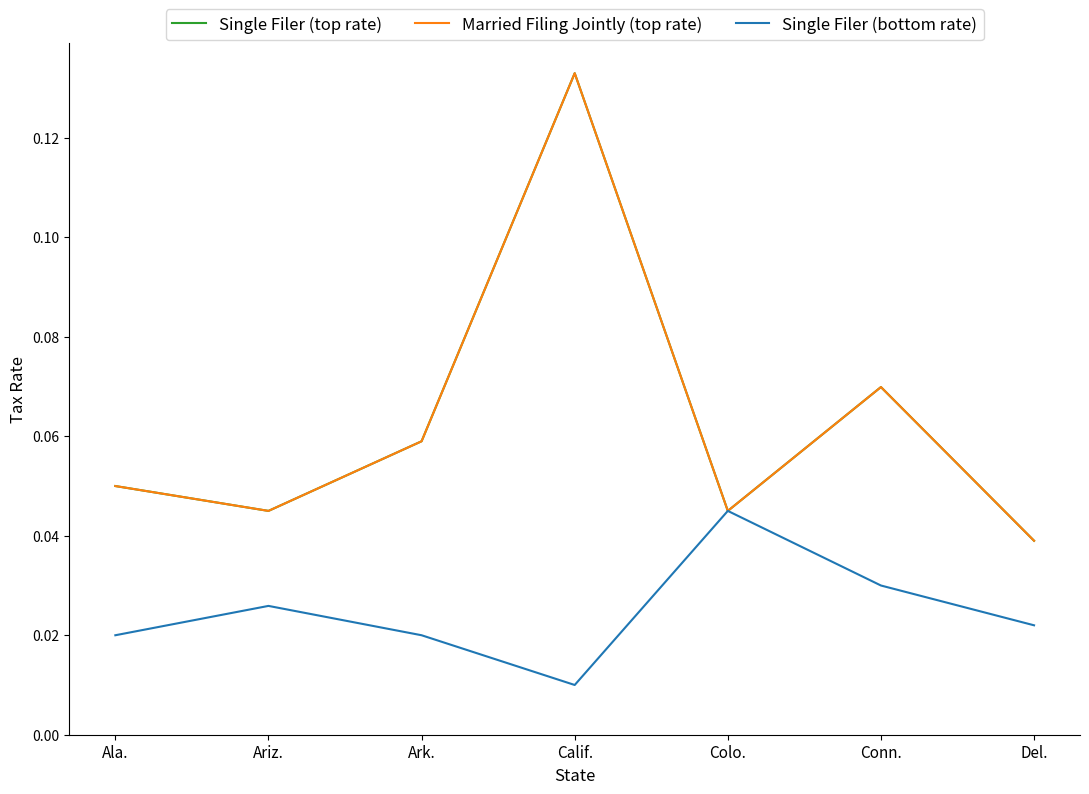

The value of Married Filing Jointly (top rate) at Ark. is 0.1. True or false?

True